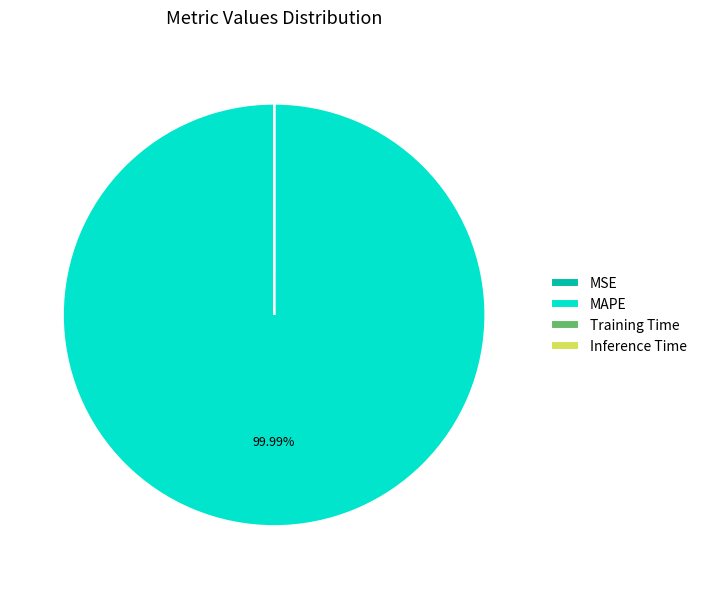

Which slice represents more than half of the pie?

MAPE